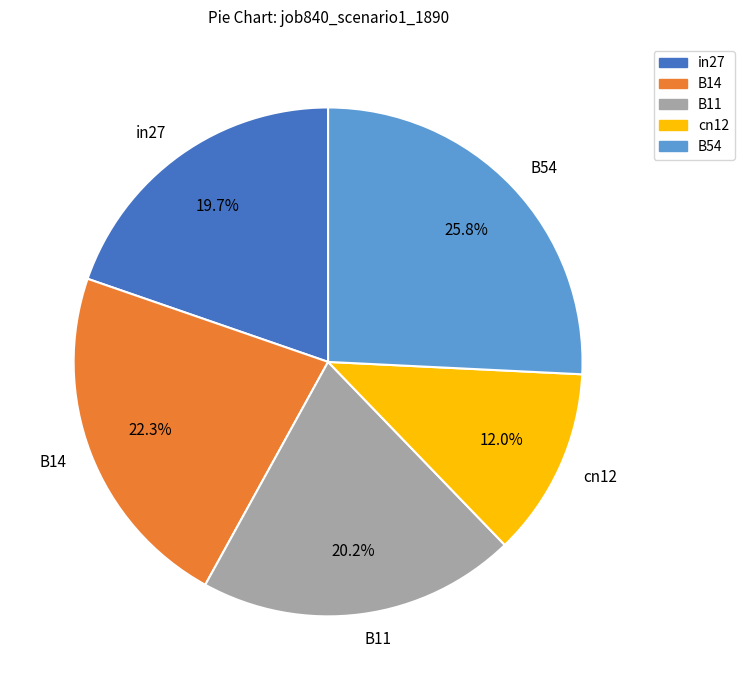

What is the smallest slice in the pie chart?

cn12